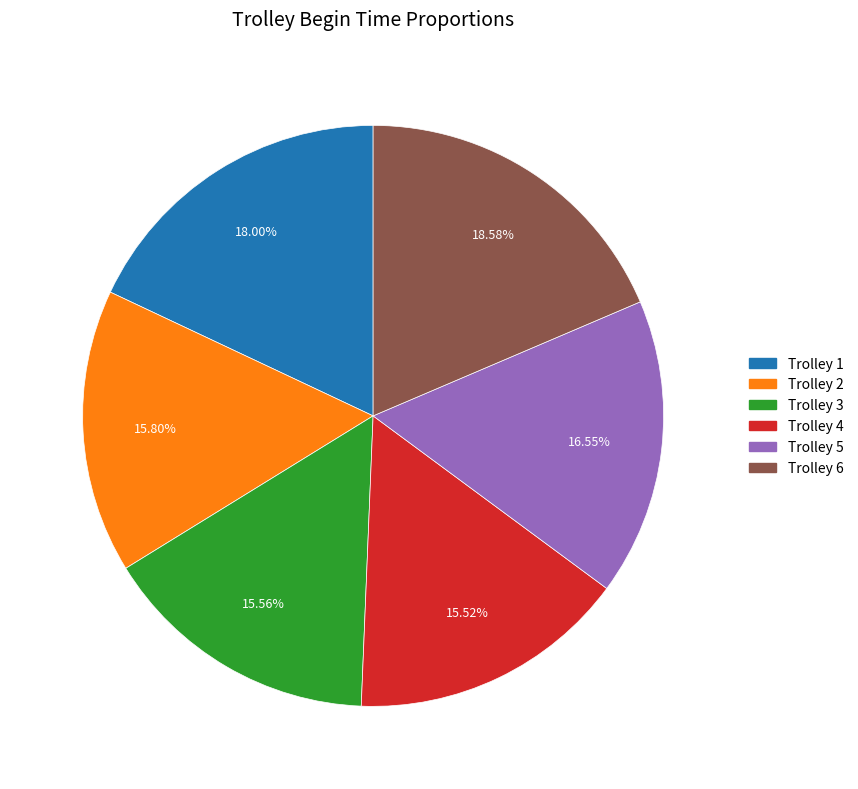

What is the ratio of the value at Trolley 4 to the value at Trolley 1?

0.9